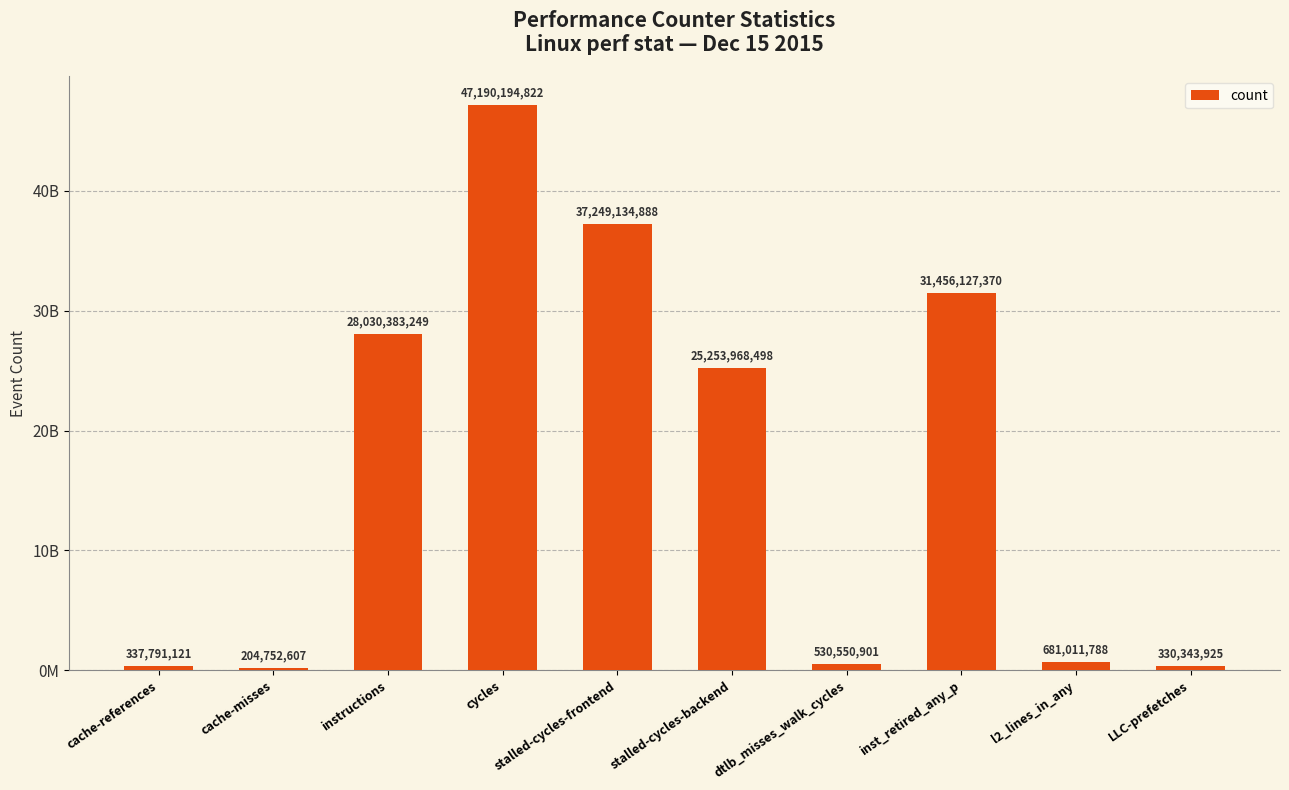

What is the change in value from instructions to inst_retired_any_p?

+3425744121